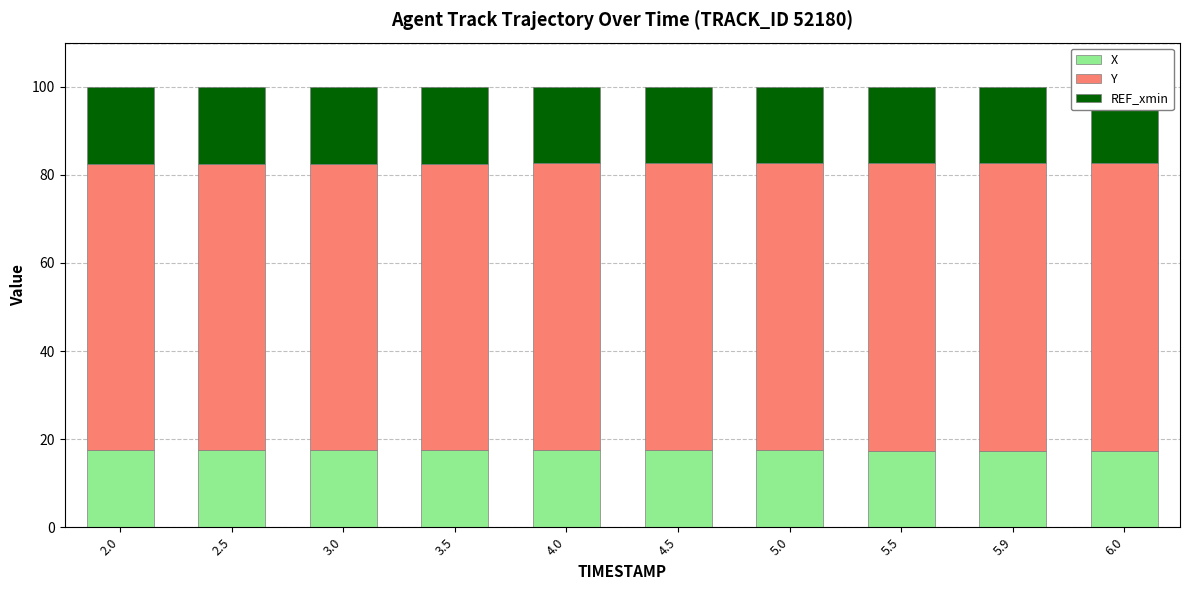

What is the label of the 6th bar from the left?

4.5